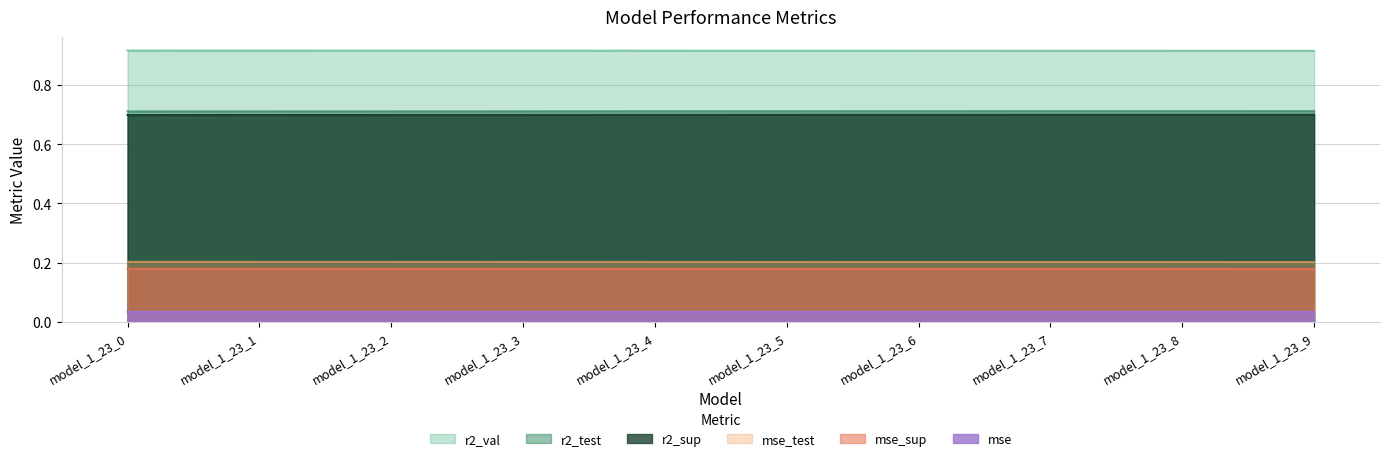

Which series has the largest total across all categories?

r2_val